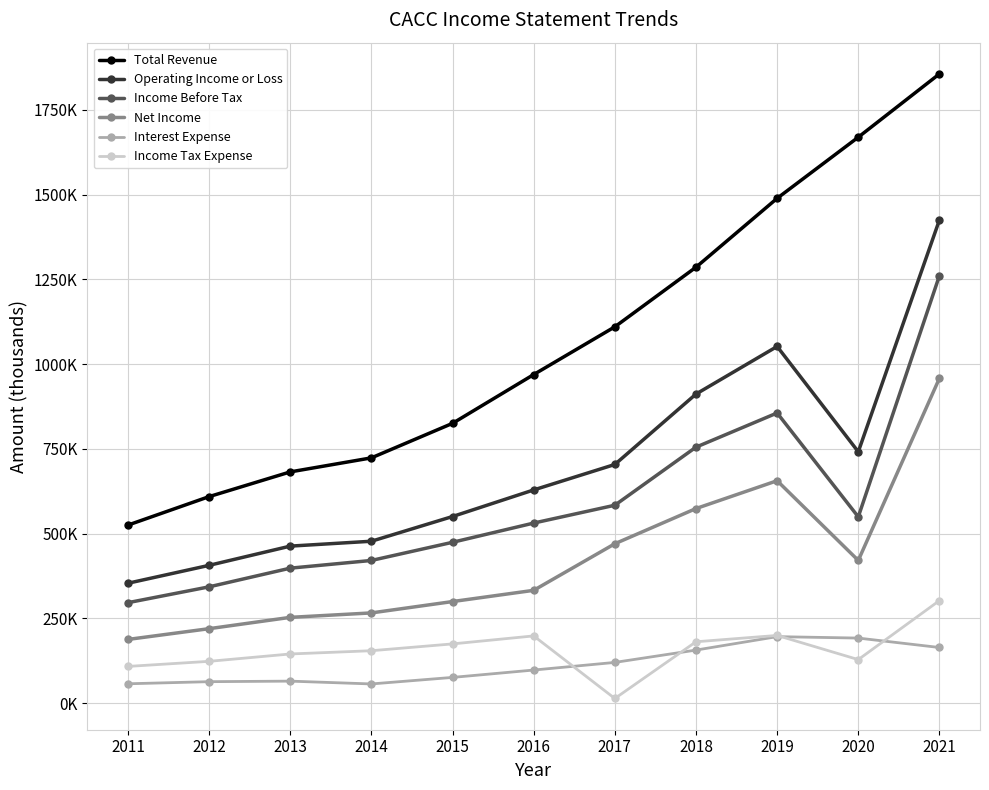

What are all the series names shown in the legend?

Total Revenue, Operating Income or Loss, Income Before Tax, Net Income, Interest Expense, Income Tax Expense